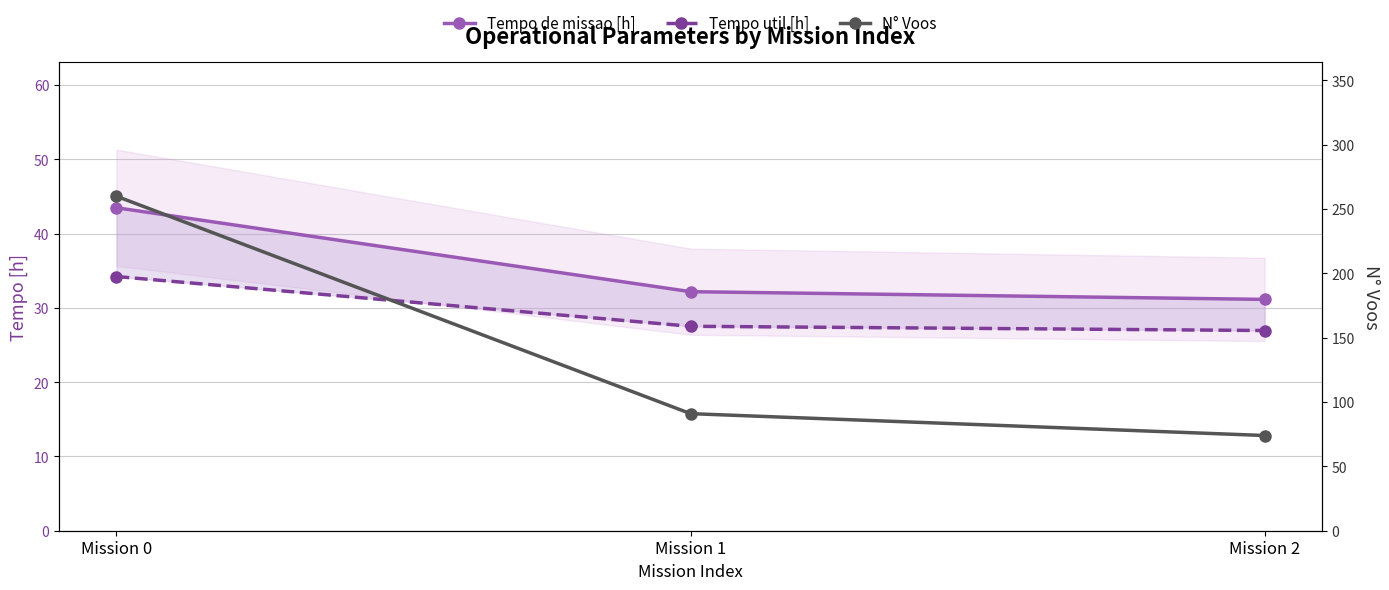

What is the value of the N° Voos point at the 3rd from the left?

74.0